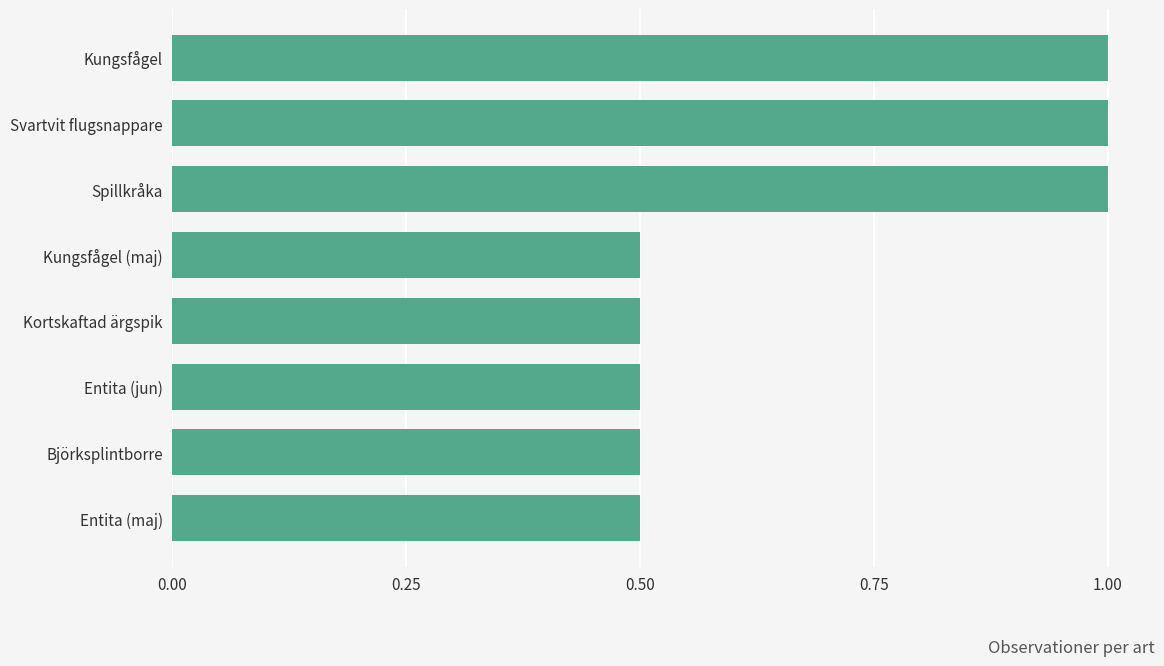

Which has a higher value, Kortskaftad ärgspik or Kungsfågel?

Kungsfågel